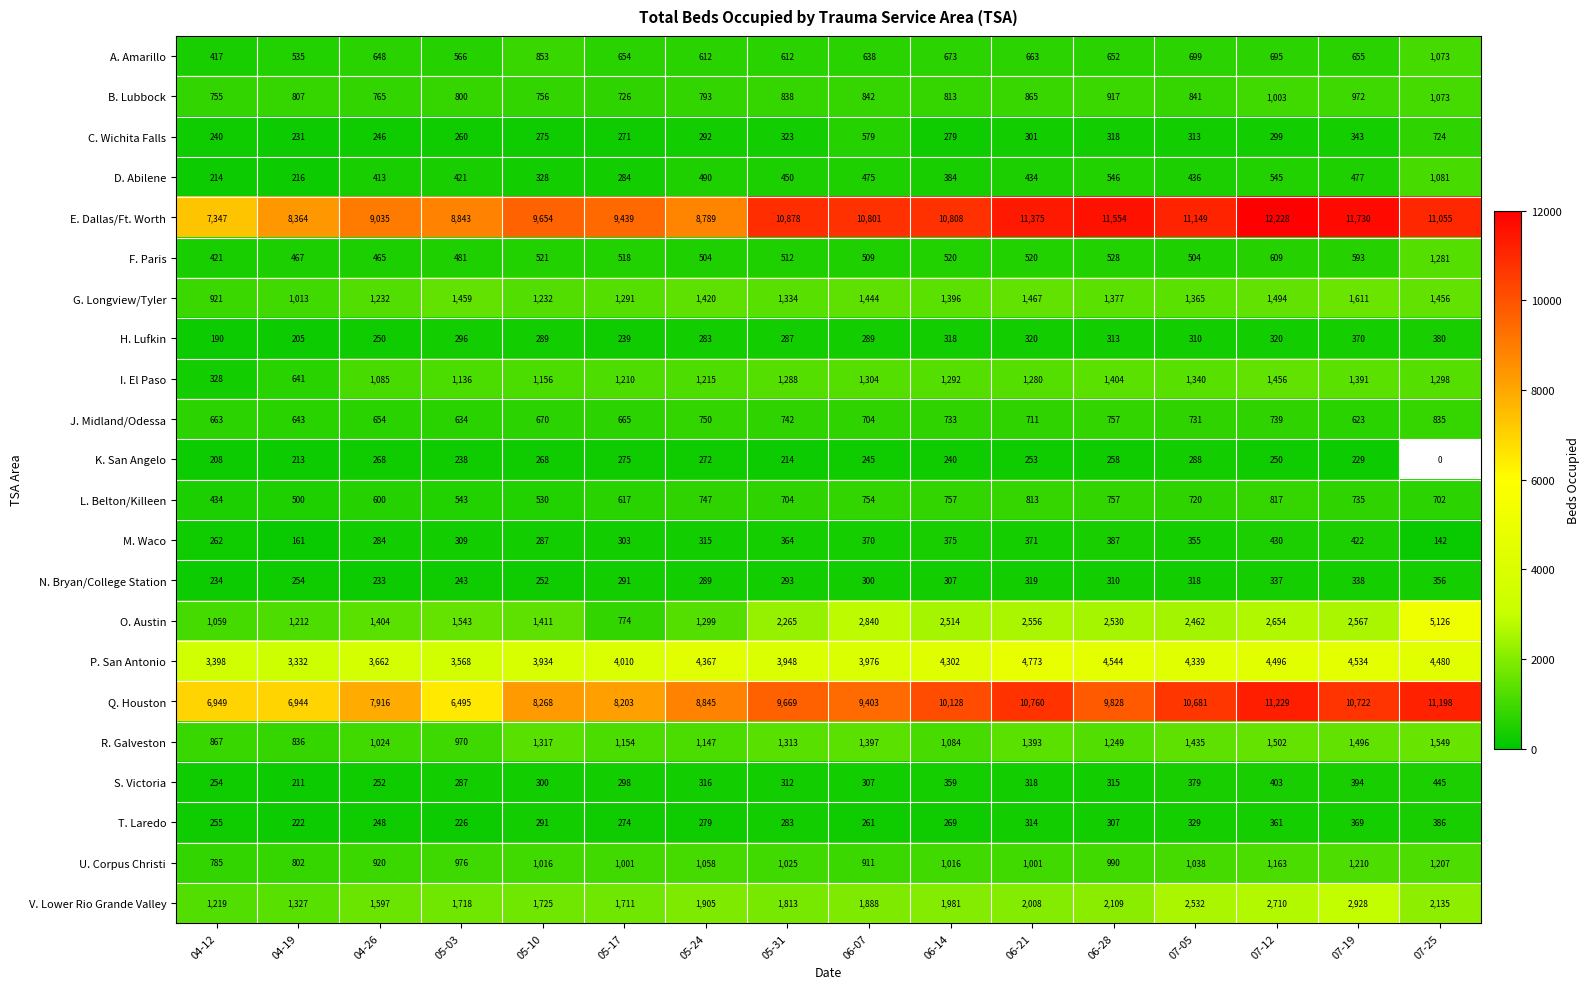

Where is V. Lower Rio Grande Valley nearest to the value 2073?

06-28